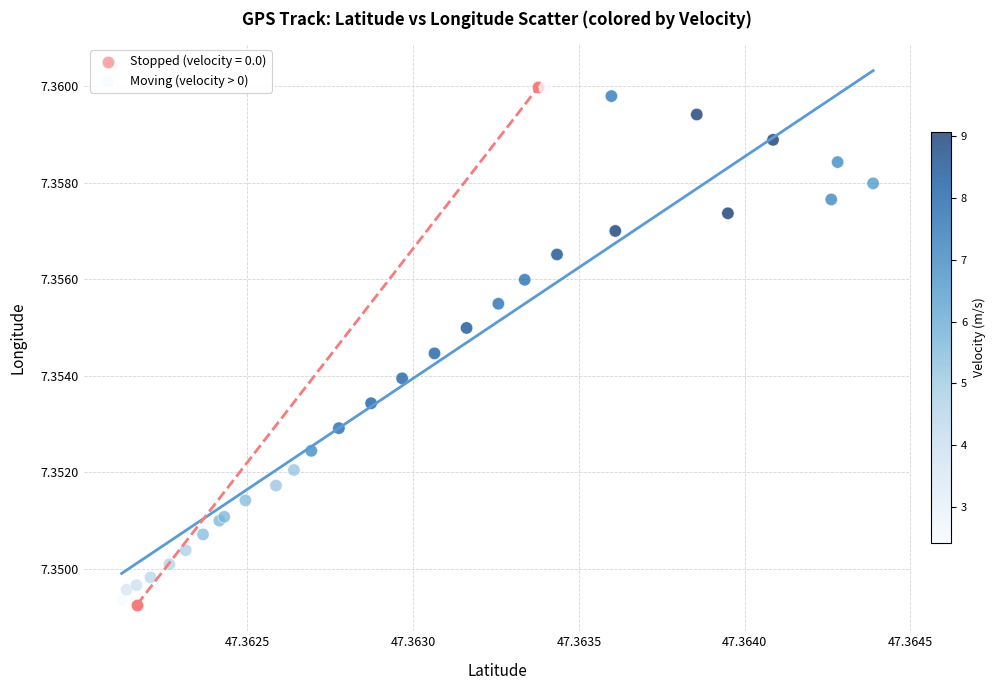

What are all the series names shown in the legend?

Stopped (velocity = 0.0), Moving (velocity > 0)